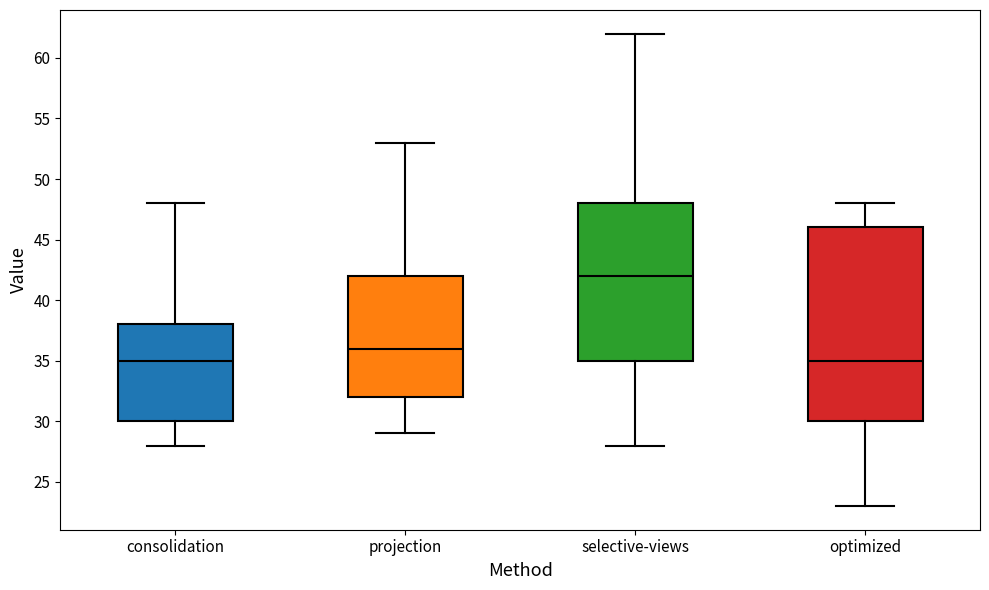

Which box is the tallest, from its lower edge to its upper edge?

optimized